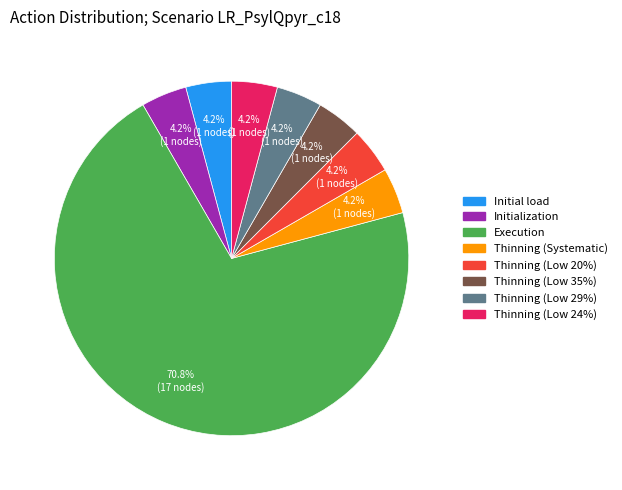

Count the number of slices in the pie.

8